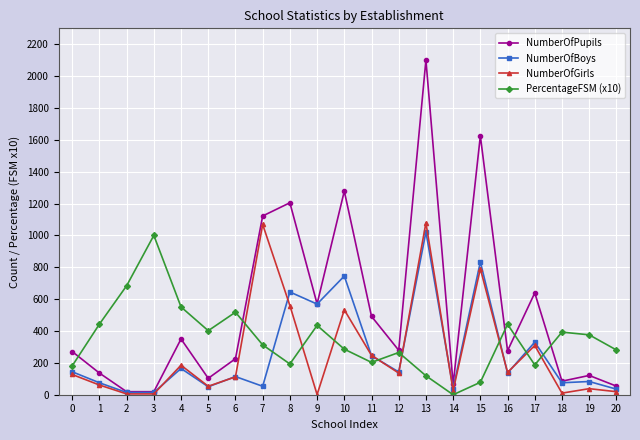

What is the greatest value displayed?

2101